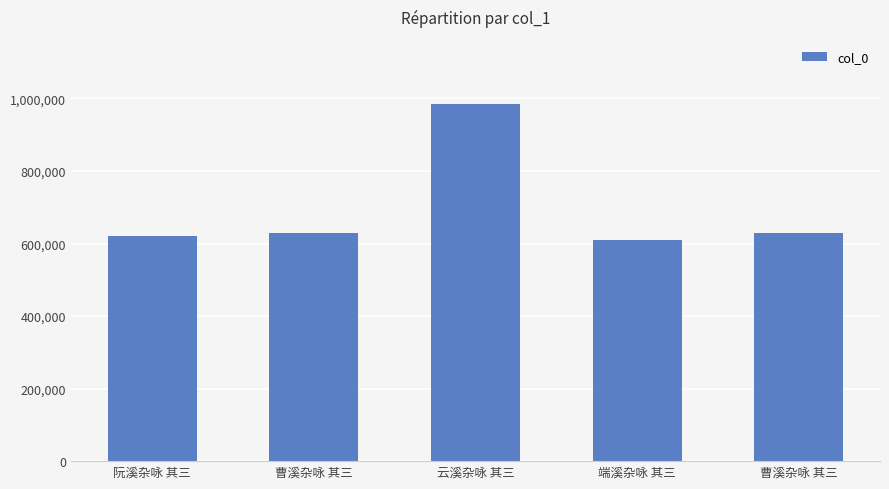

What is the sum of the values at 云溪杂咏 其三 and 端溪杂咏 其三?

1594064